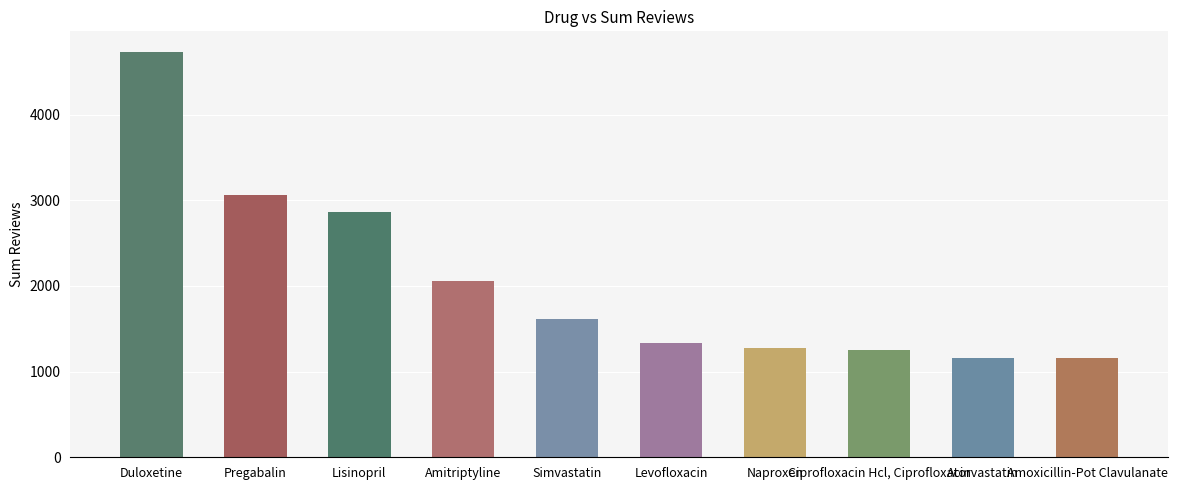

What is the ratio of the value at Duloxetine to the value at Simvastatin?

2.9